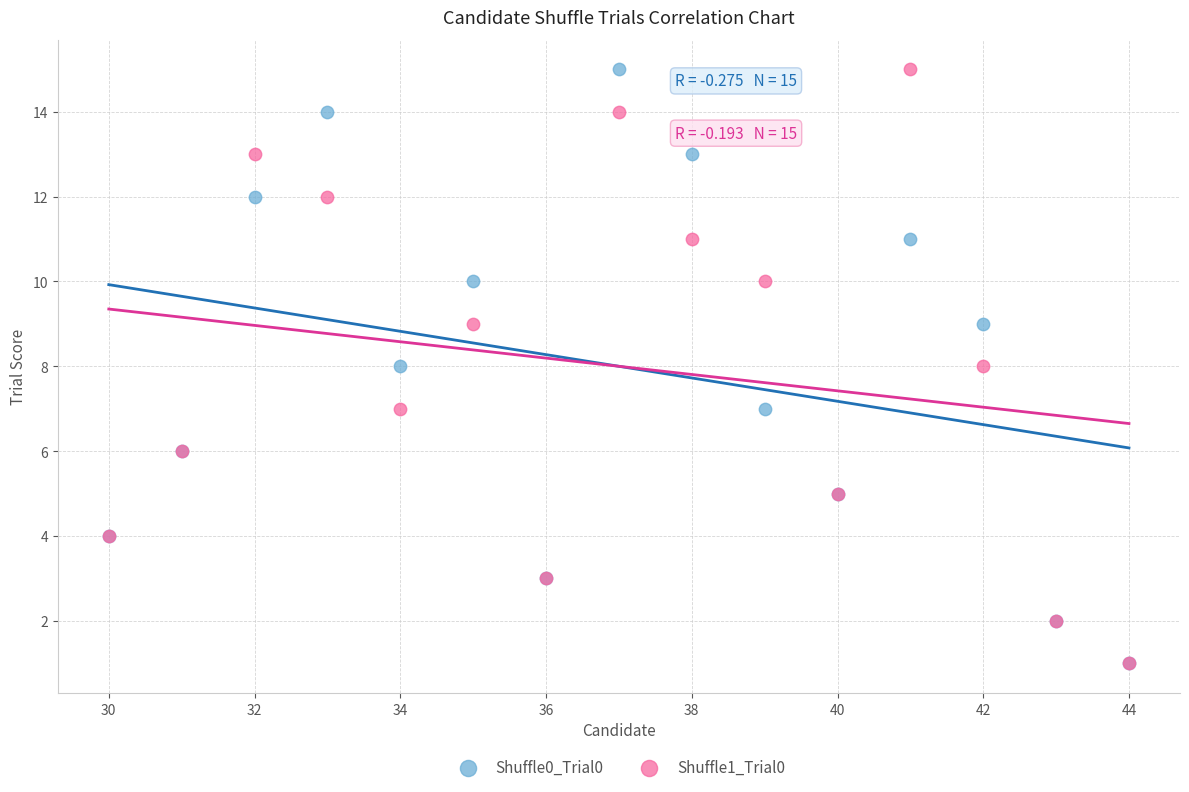

What are all the series names shown in the legend?

Shuffle0_Trial0, Shuffle1_Trial0